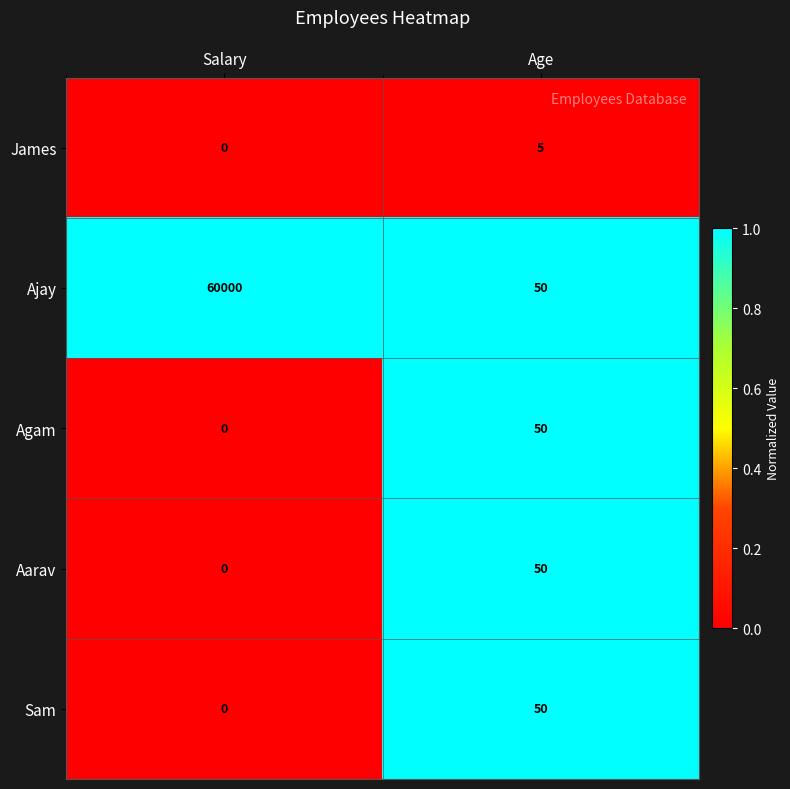

Reading left to right, what are all the values shown in this chart?

James: Salary=0	Age=5
Ajay: Salary=60000	Age=50
Agam: Salary=0	Age=50
Aarav: Salary=0	Age=50
Sam: Salary=0	Age=50